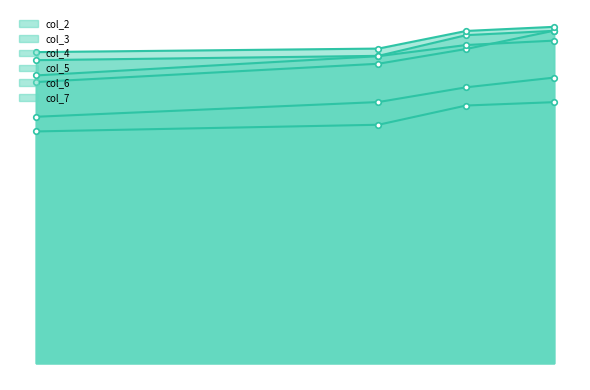

How many col_3 values are between 0 and 1?

4